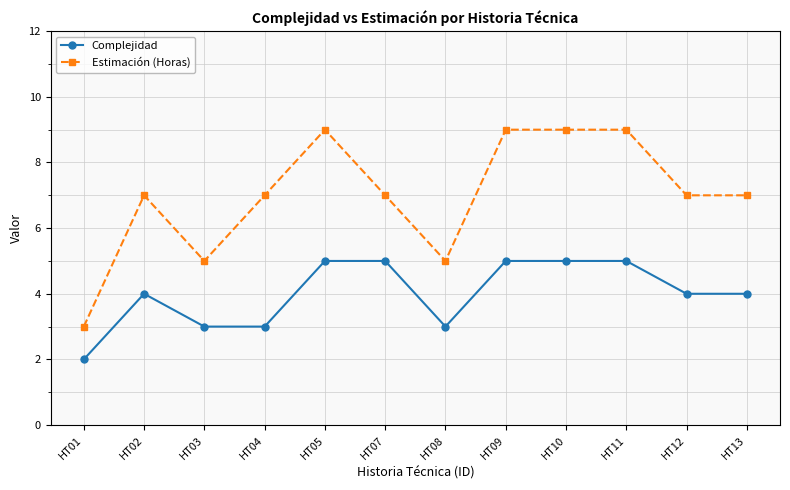

True or false: Estimación (Horas) and Complejidad cross at least once.

False